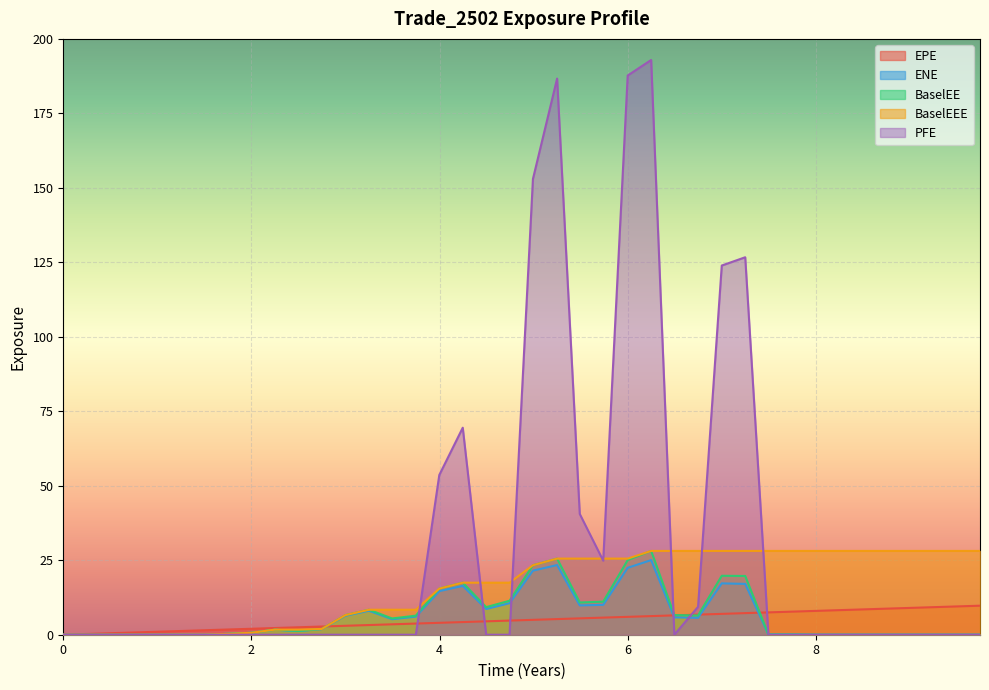

Which series has the largest range (max minus min)?

PFE